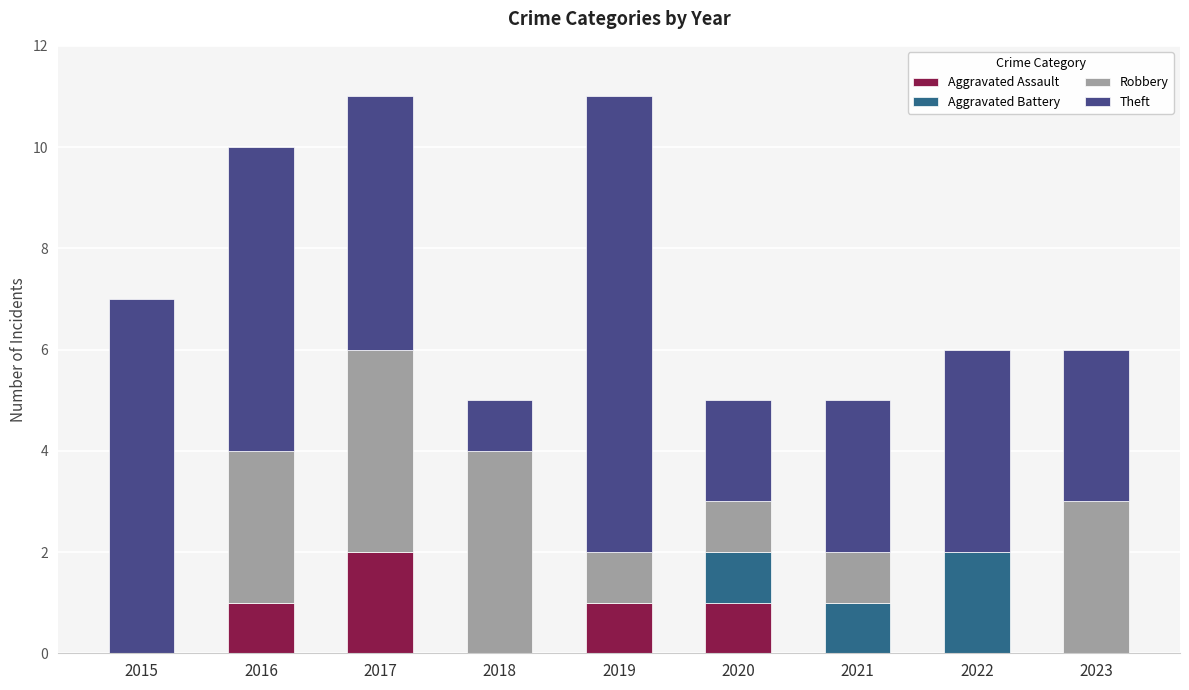

The value of Aggravated Assault at 2018 is 0. True or false?

True